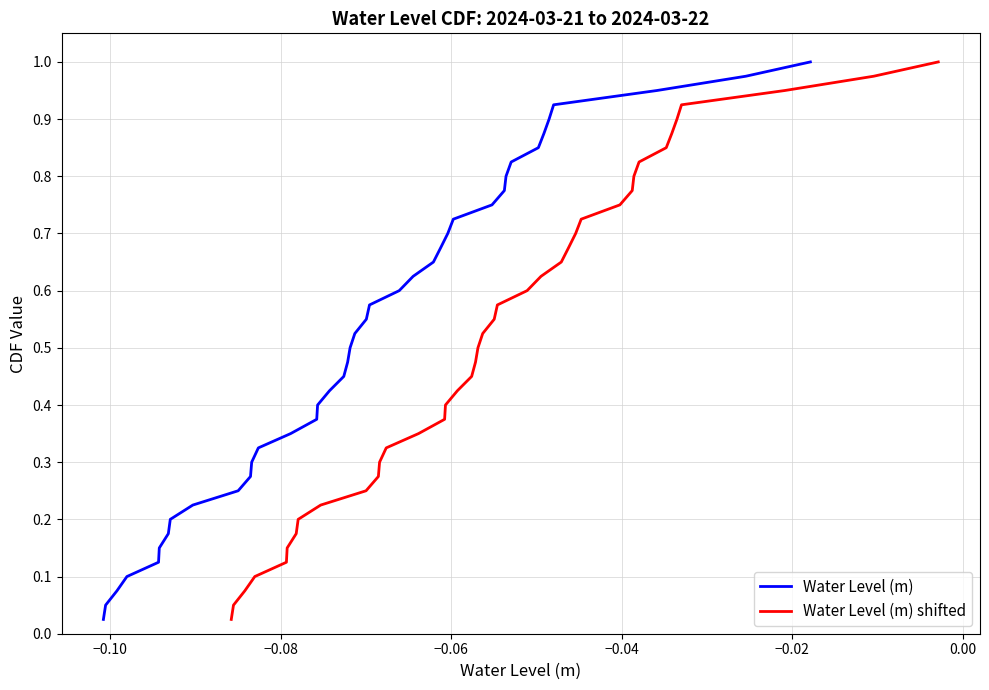

At how many categories does at least one series exceed 0?

40